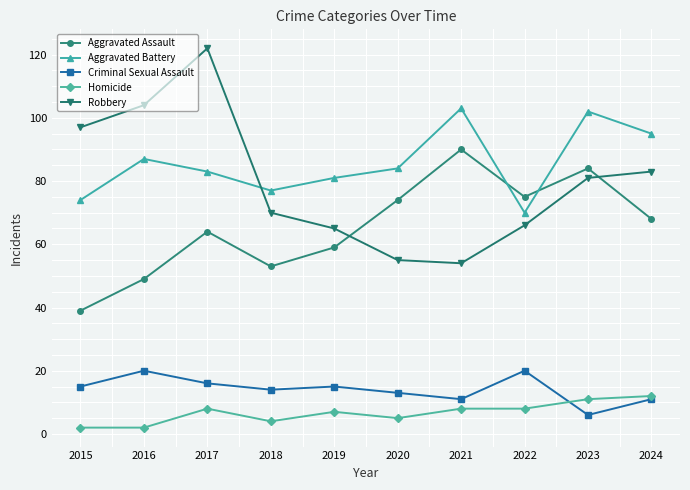

Which category has the highest value in the Robbery series?

2017